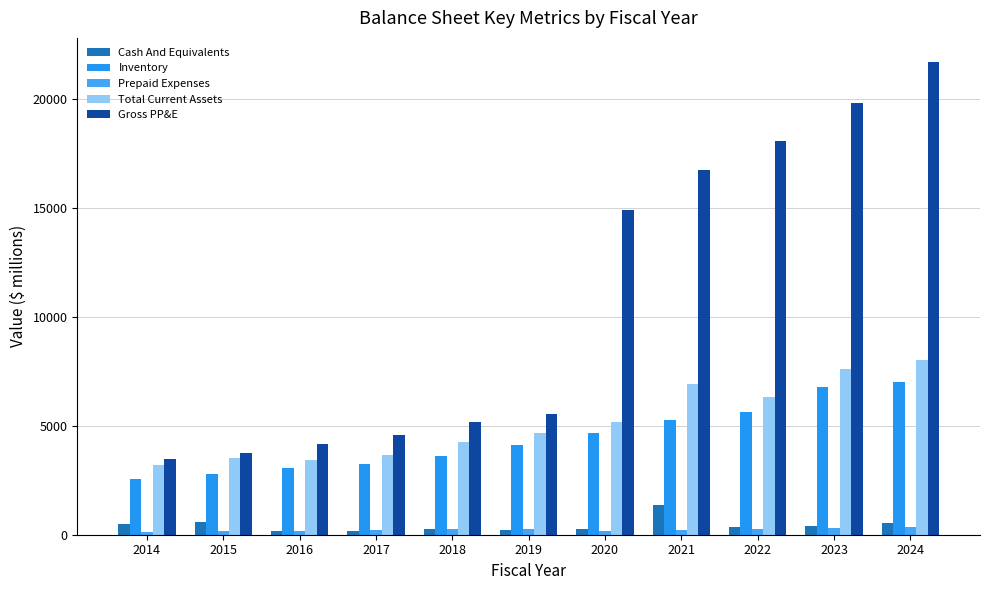

What are all the series names shown in the legend?

Cash And Equivalents, Inventory, Prepaid Expenses, Total Current Assets, Gross PP&E